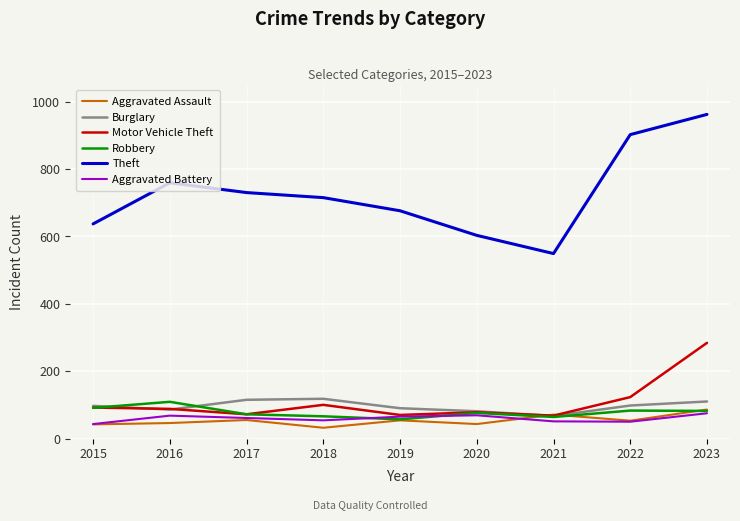

Which series changed the most between 2017 and 2020?

Theft